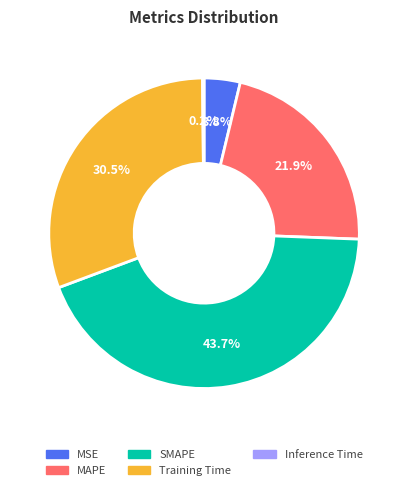

What portion of the pie excludes MAPE?

78.1%